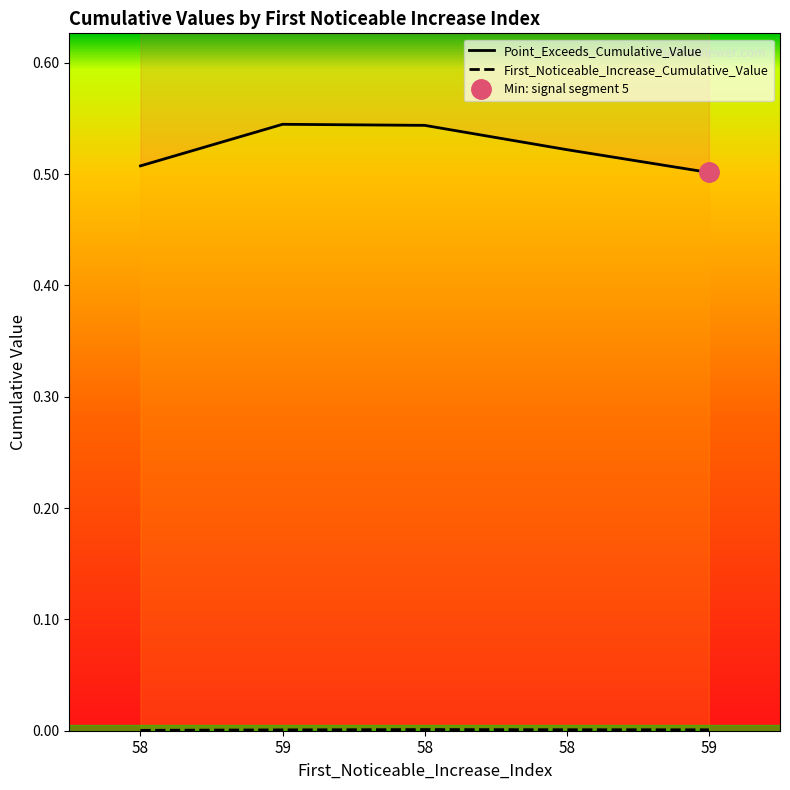

Which series has the largest total across all categories?

Point_Exceeds_Cumulative_Value